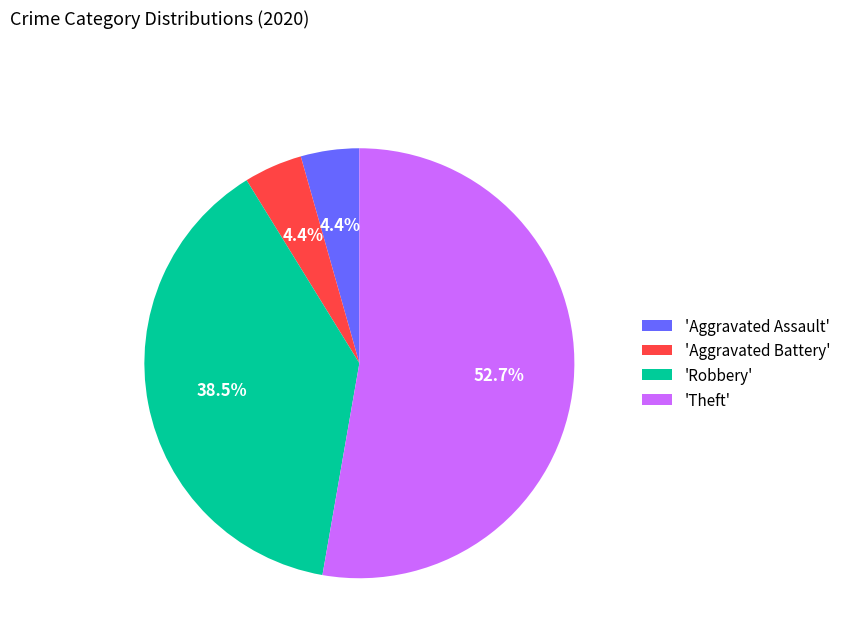

Which slice represents more than half of the pie?

'Theft'